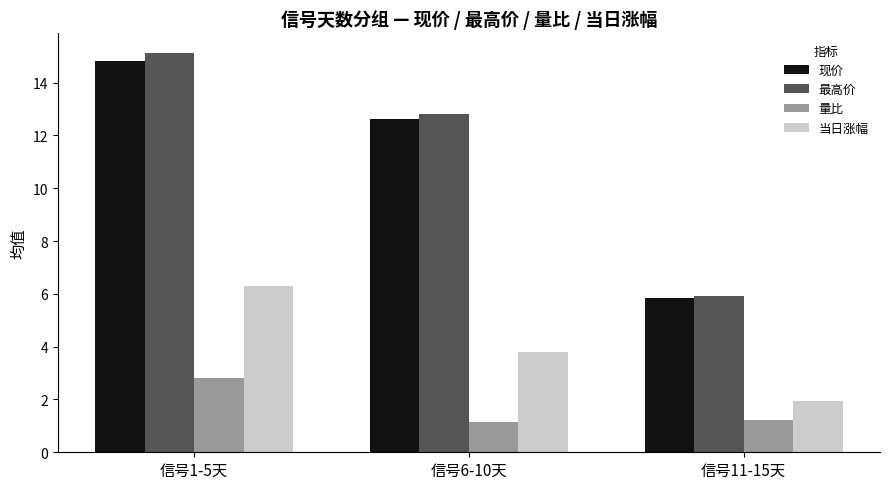

What is the sum of all 现价 values?

33.3